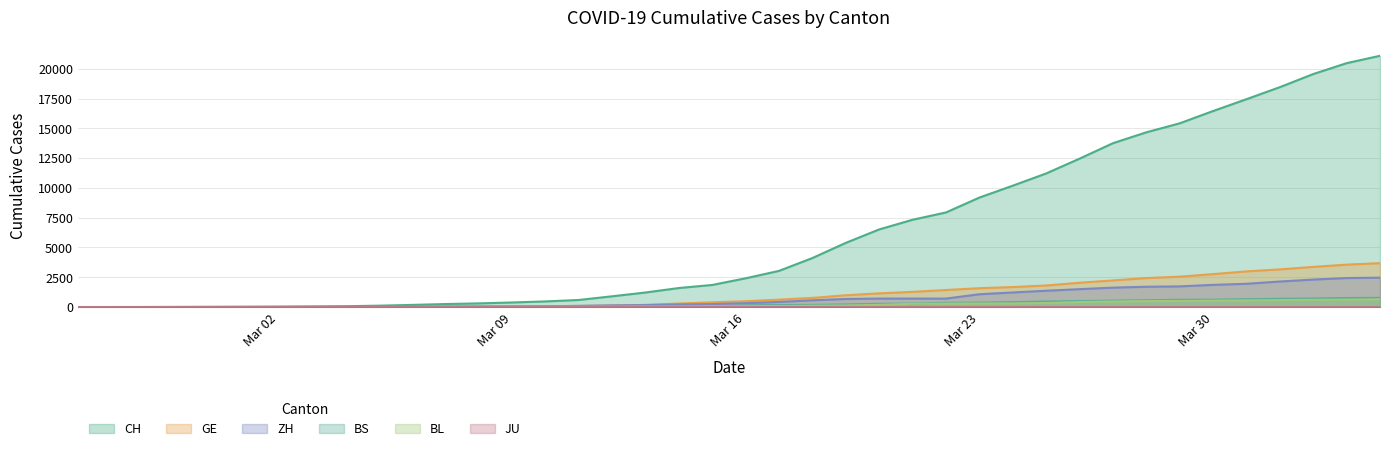

How many lines are shown in the chart?

6